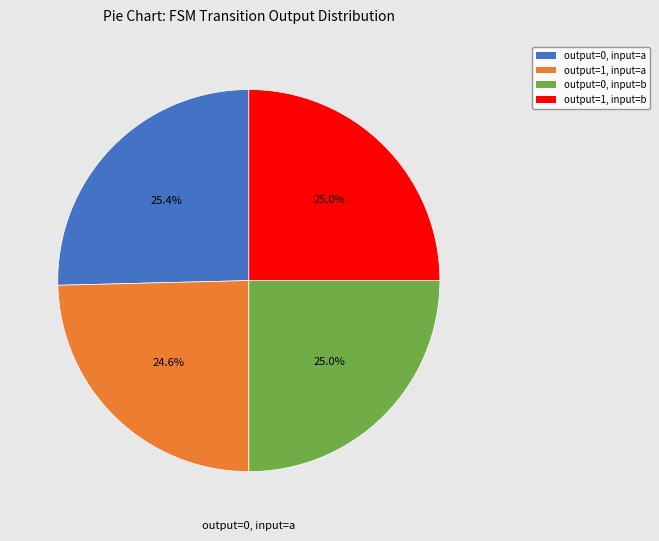

How many slices are in this pie chart?

4